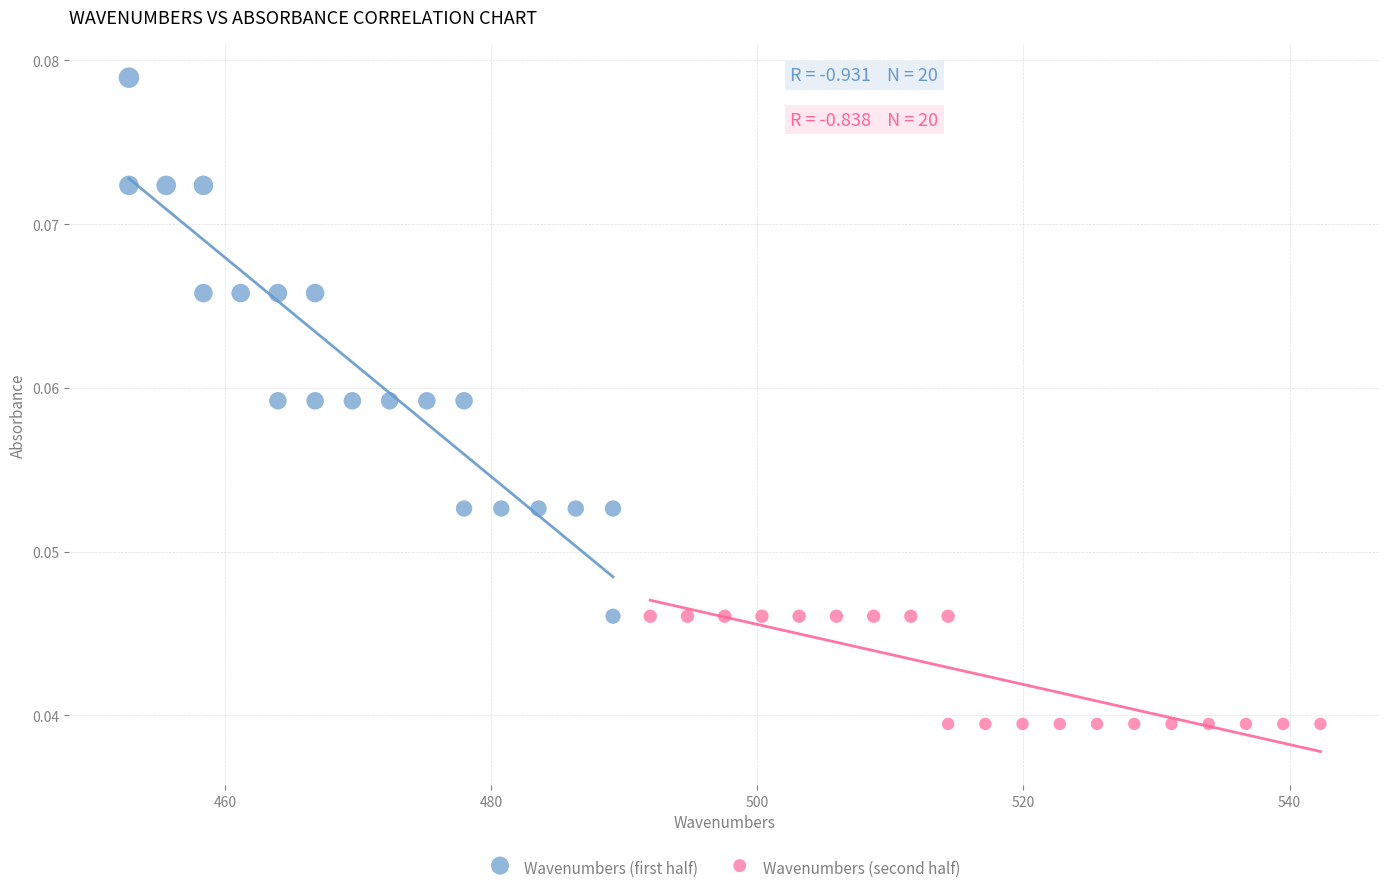

Which series contains the lowest Y value?

Wavenumbers (second half)